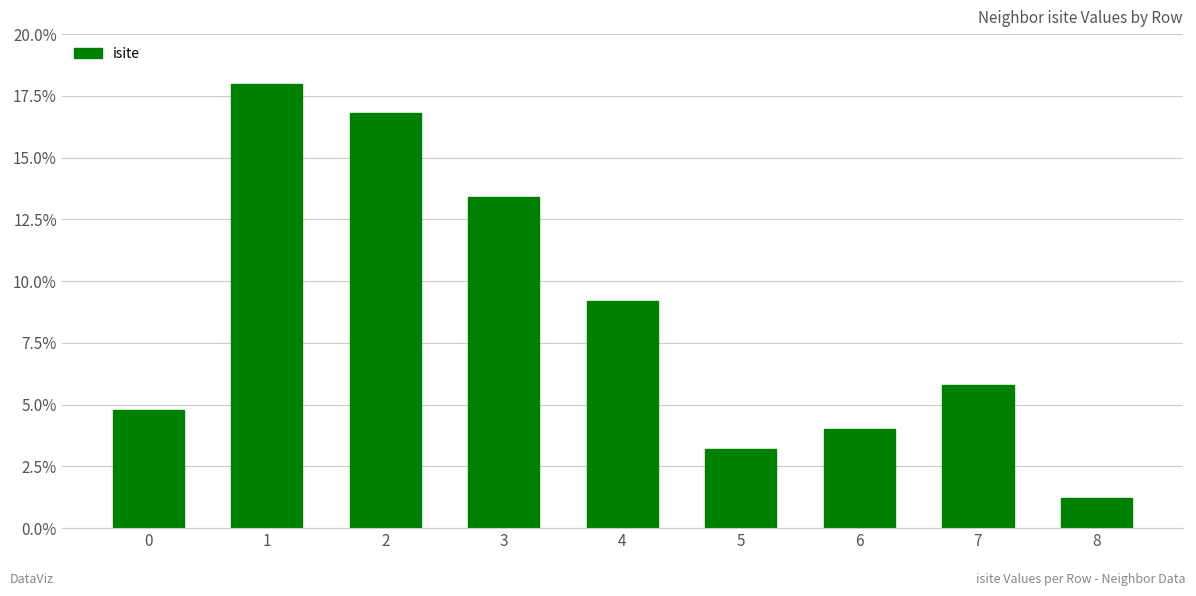

What is the sum of all values?

76.4